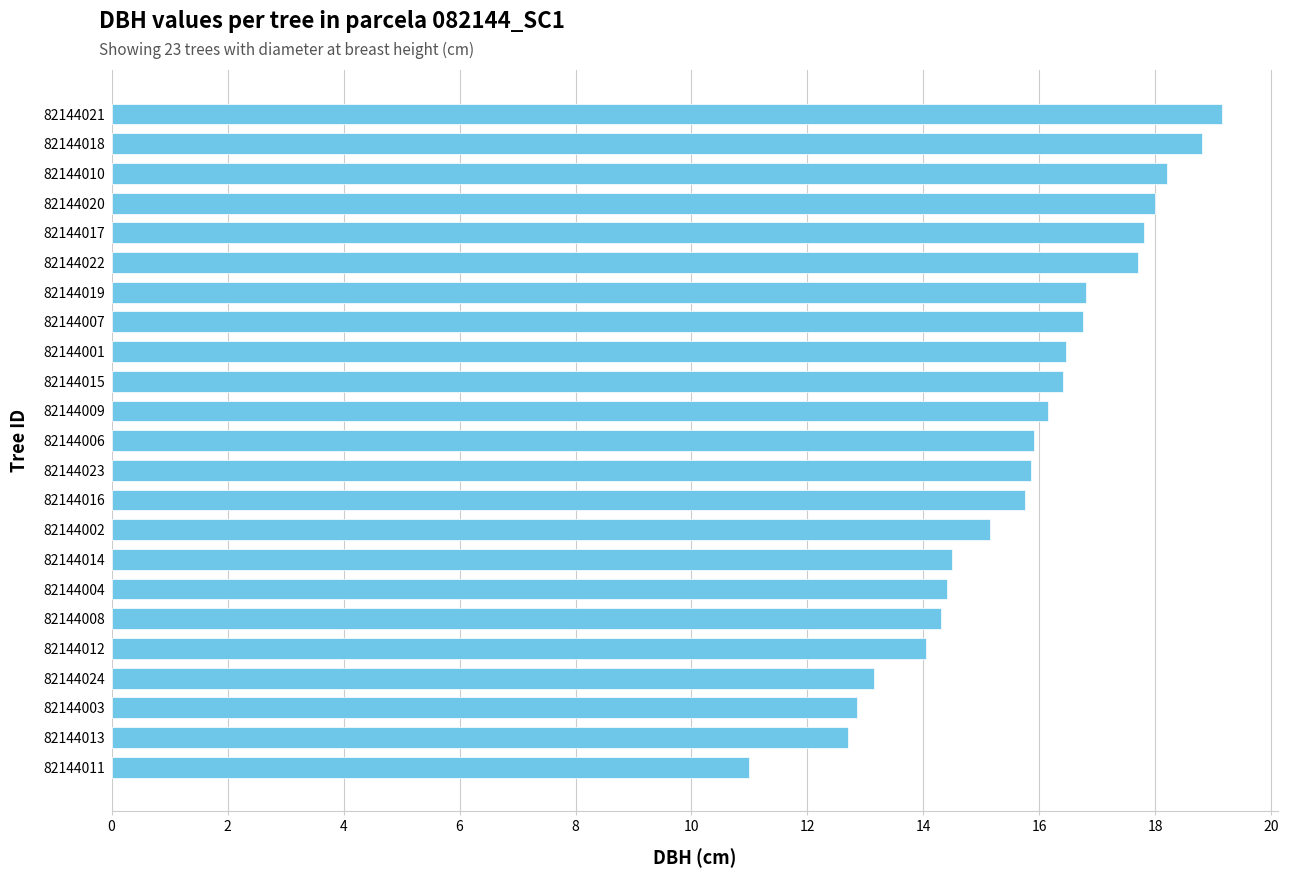

What is the change in value from 82144011 to 82144013?

+1.7